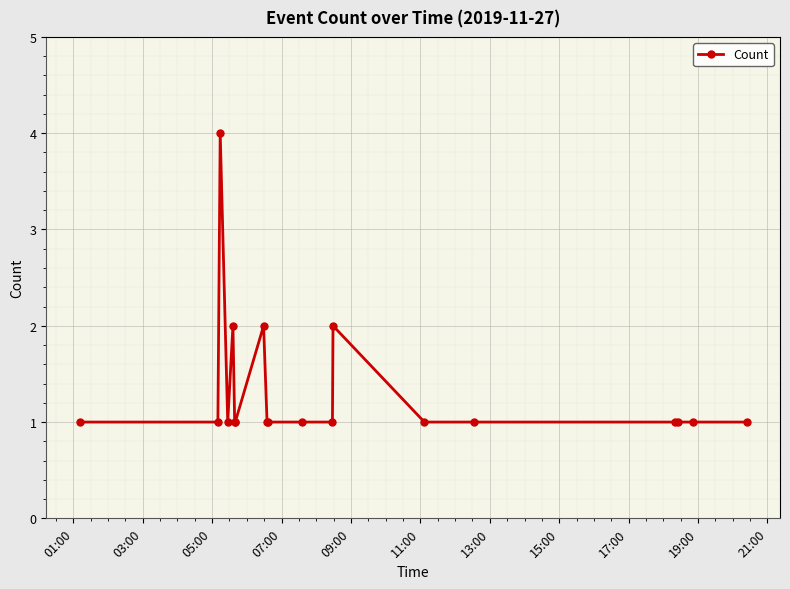

What is the sum of all values?

25